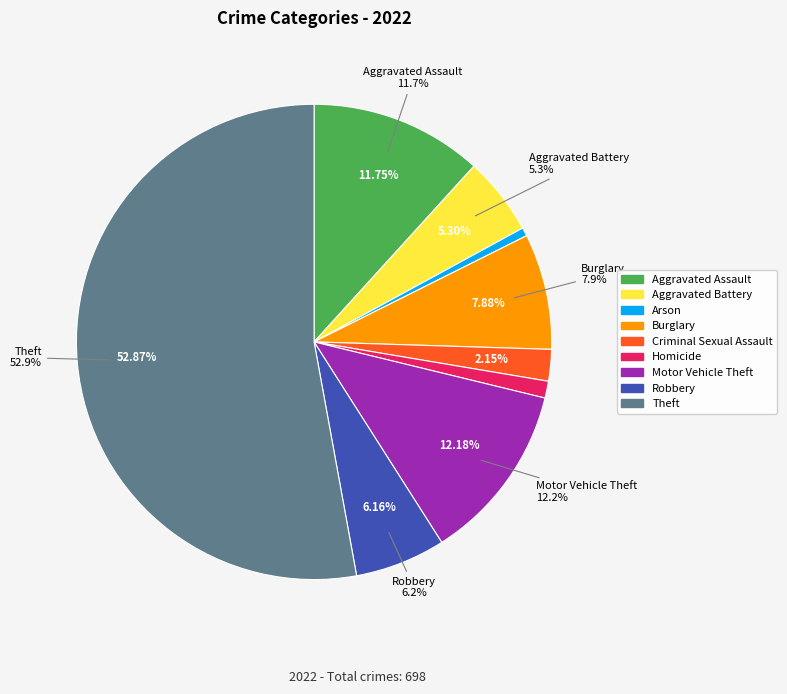

What percentage do Homicide and Theft together represent?

54.0%